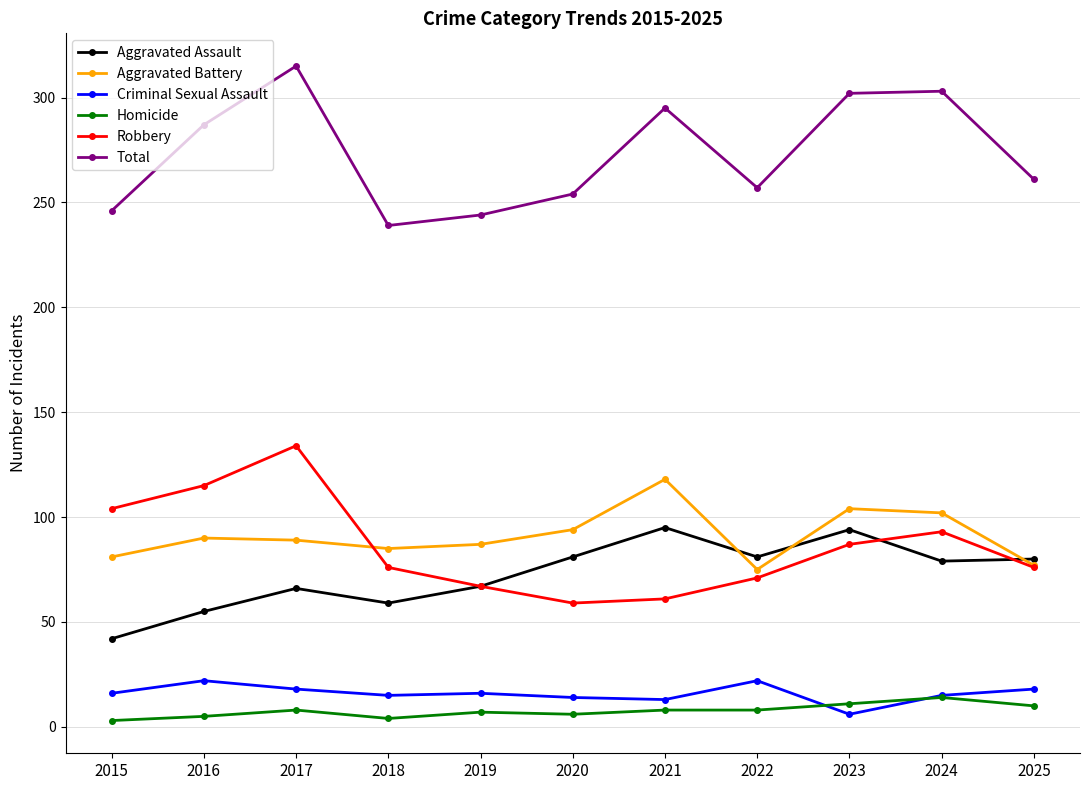

Which series has the largest total across all categories?

Total